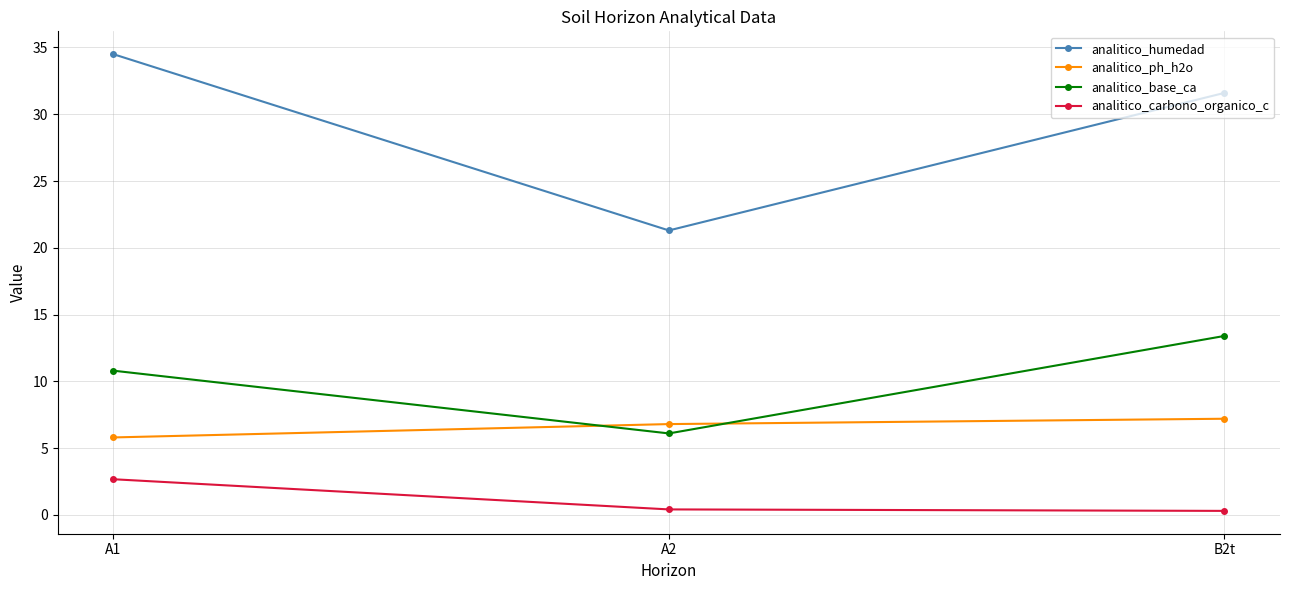

The value of analitico_carbono_organico_c at A1 is 0.7. True or false?

False